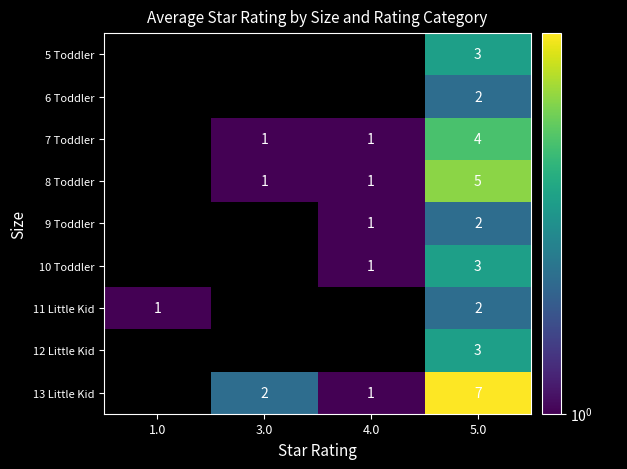

True or false: 8 Toddler has a value of 3 at 5.0.

False